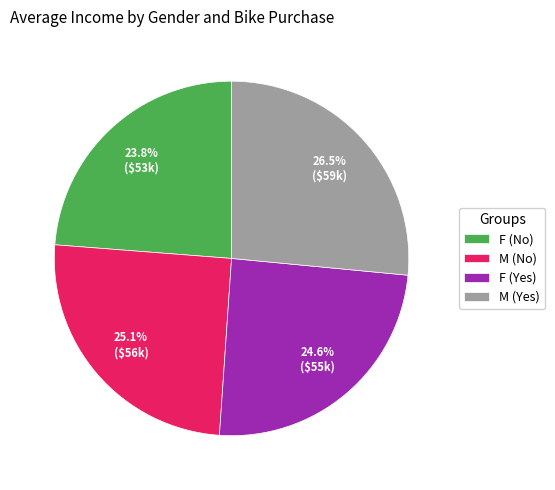

Count the number of slices in the pie.

4